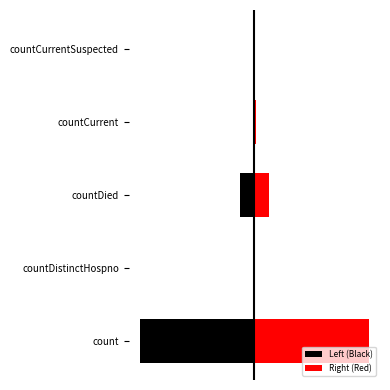

Rank the series at countDistinctHospno from lowest to highest value.

Left (Black), Right (Red)